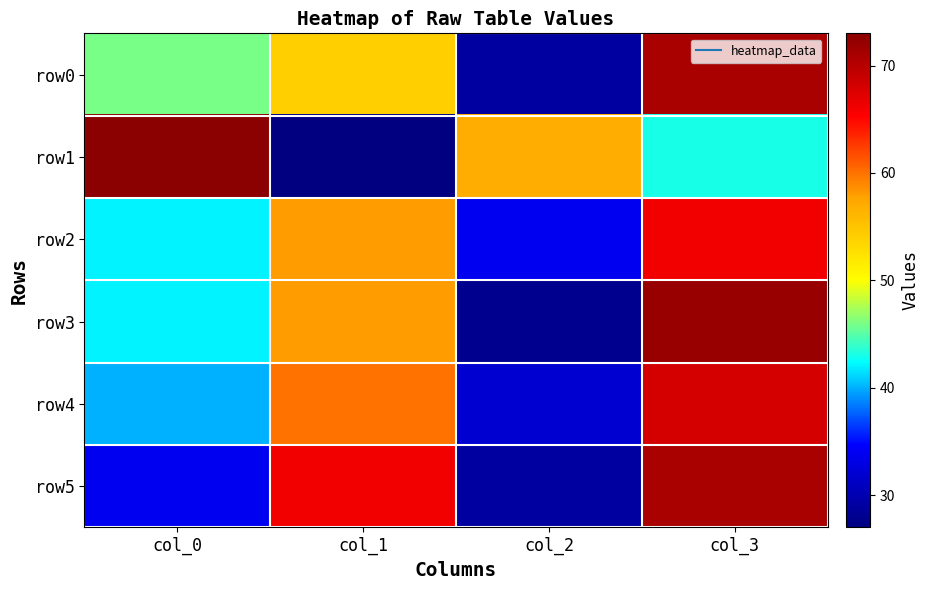

At how many categories does at least one series exceed 72?

1